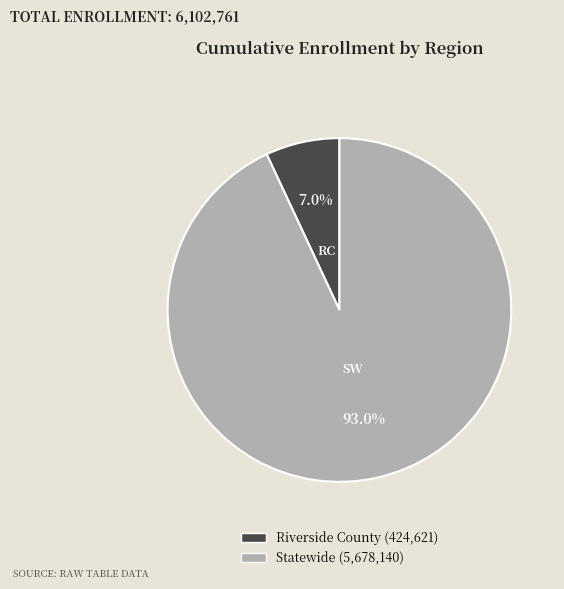

Is there a majority slice in this chart?

Yes